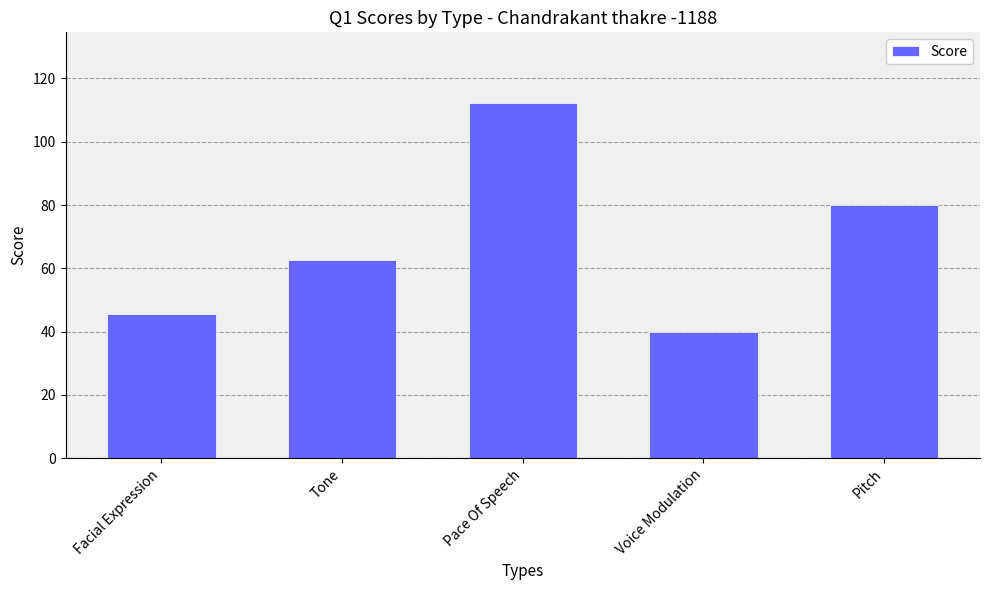

What is the difference between the values at Facial Expression and Pitch?

34.4